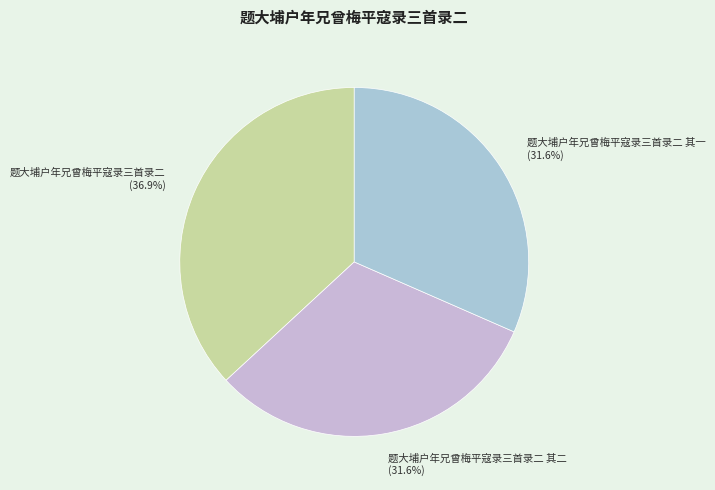

Approximately how many times larger is the value at 题大埔户年兄曾梅平寇录三首录二 (36.9%) compared to 题大埔户年兄曾梅平寇录三首录二 其二 (31.6%)?

1.2